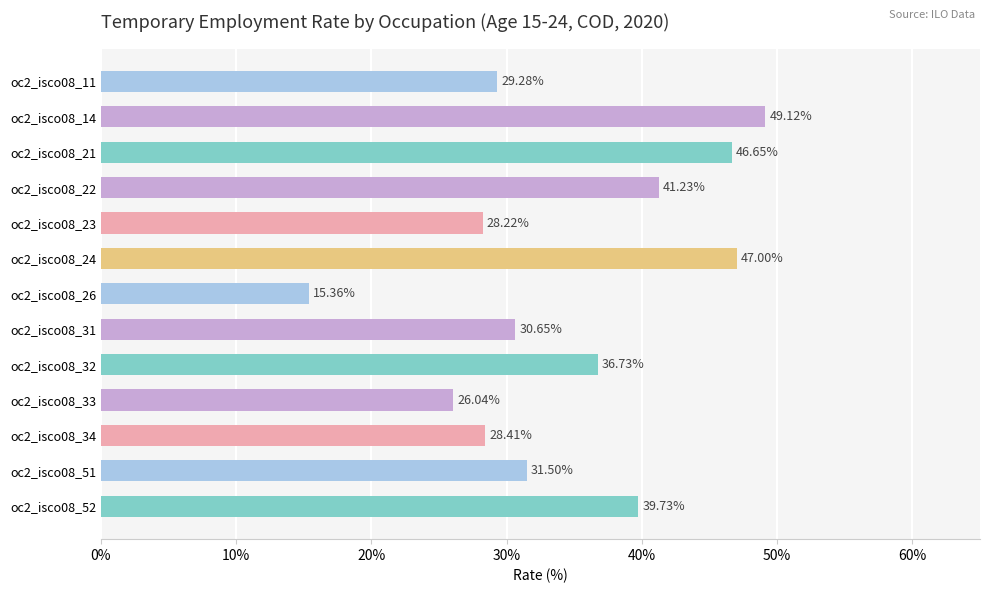

Rank the categories by value from highest to lowest.

oc2_isco08_14, oc2_isco08_24, oc2_isco08_21, oc2_isco08_22, oc2_isco08_52, oc2_isco08_32, oc2_isco08_51, oc2_isco08_31, oc2_isco08_11, oc2_isco08_34, oc2_isco08_23, oc2_isco08_33, oc2_isco08_26